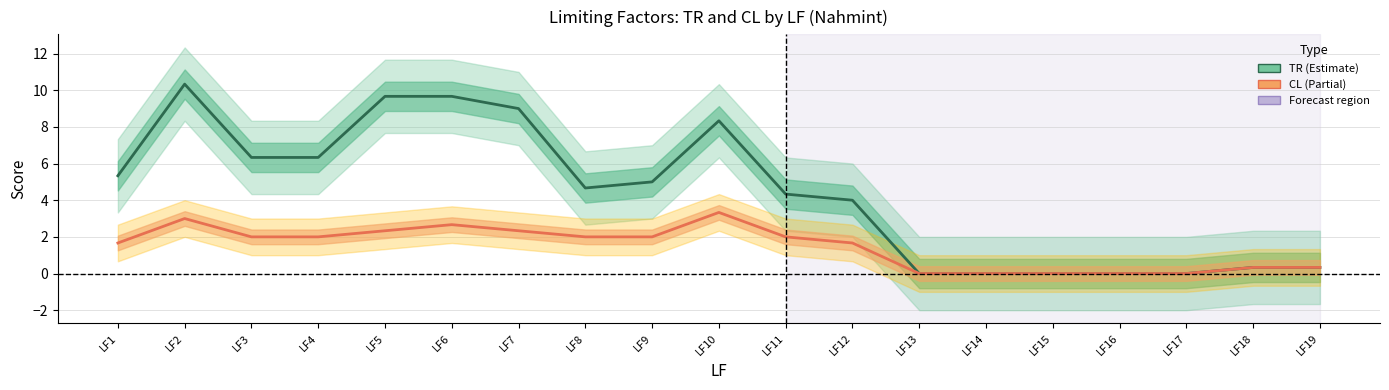

In TR, how many points are higher than both neighbors (excluding endpoints)?

2